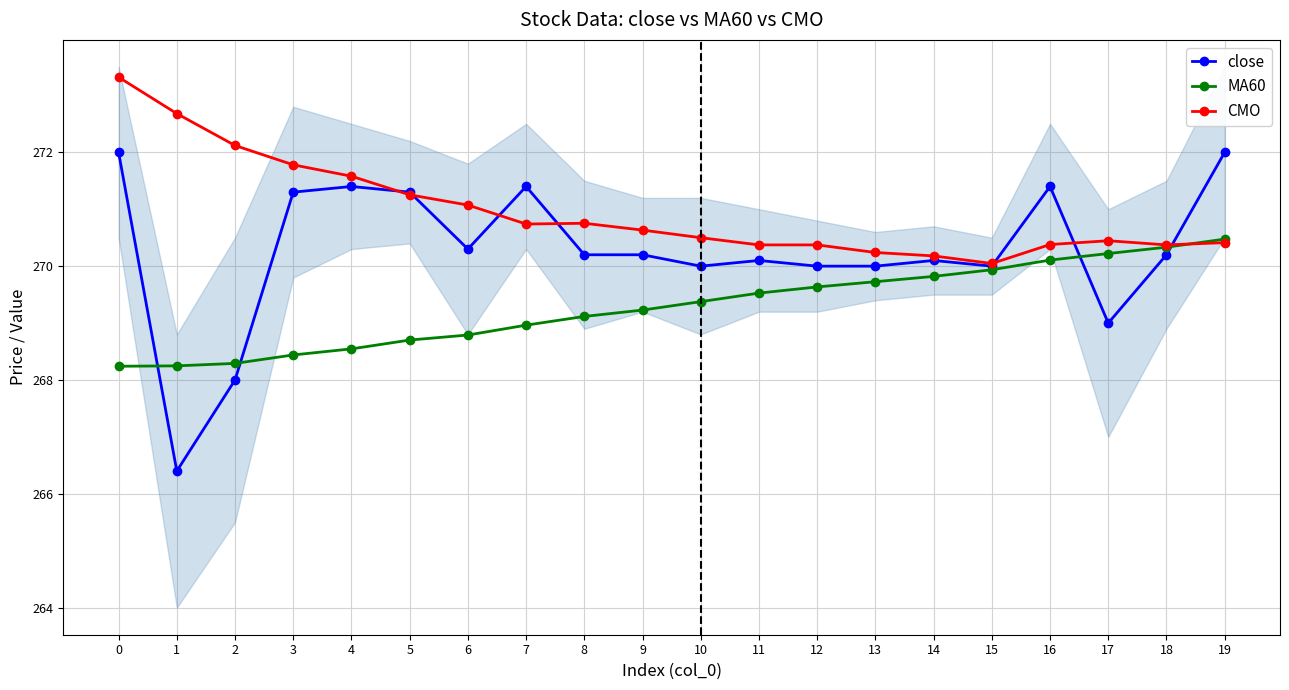

What is the maximum value shown in the chart?

273.3